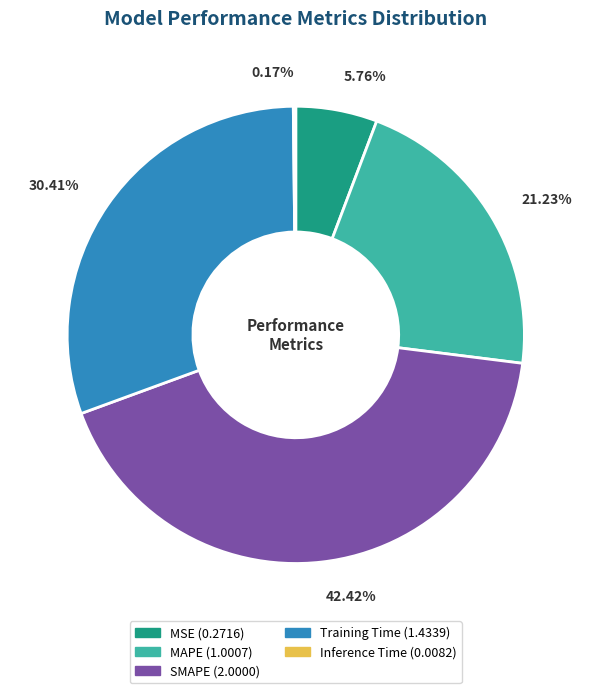

What is the largest slice in the pie chart?

SMAPE